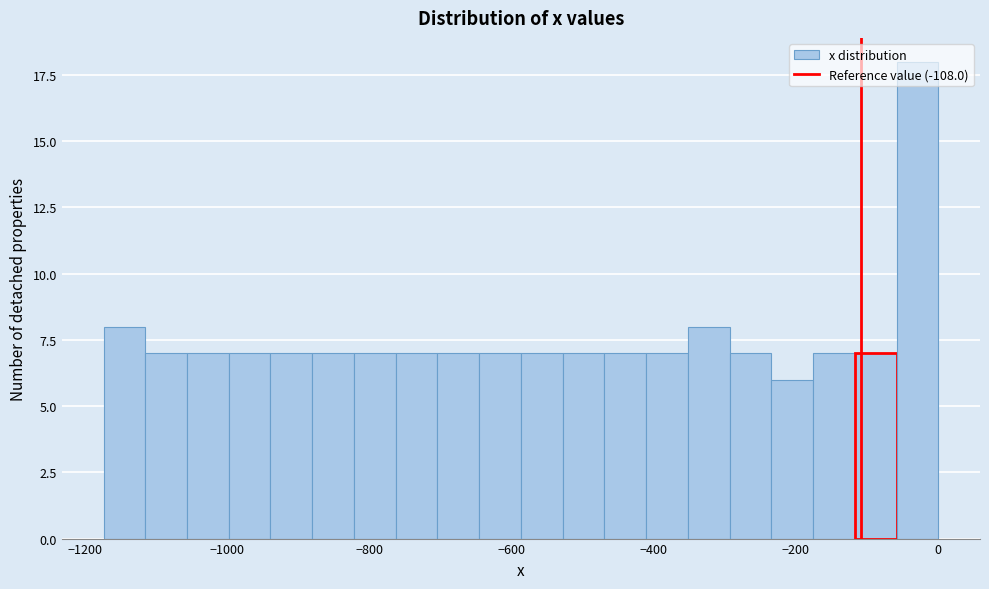

Around what value on the x-axis is the tallest bar? Give the approximate position of its centre, as read against the axis.

-20